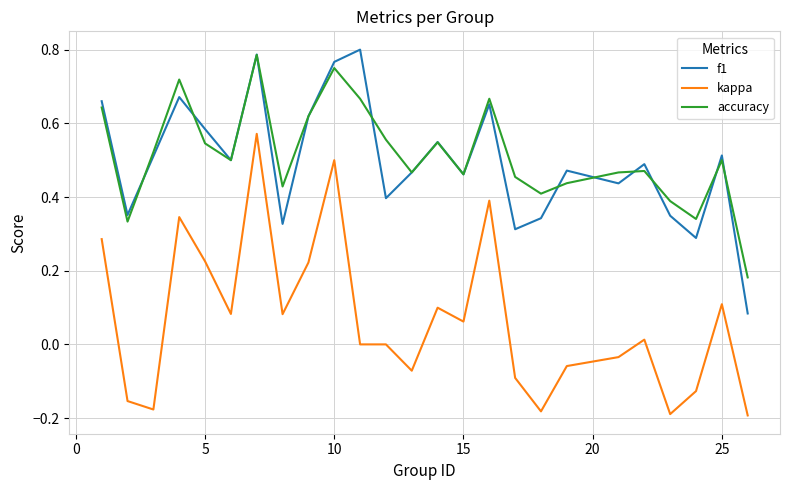

True or false: kappa and f1 cross at least once.

False